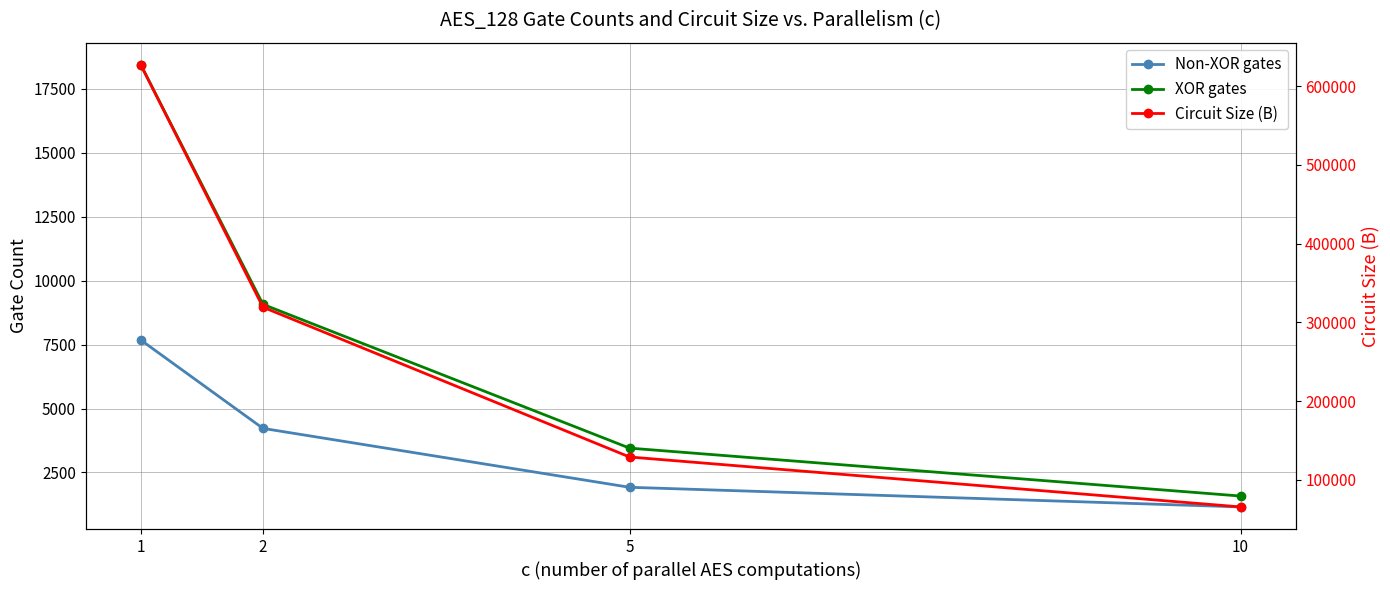

At how many categories does at least one series exceed 165476?

2